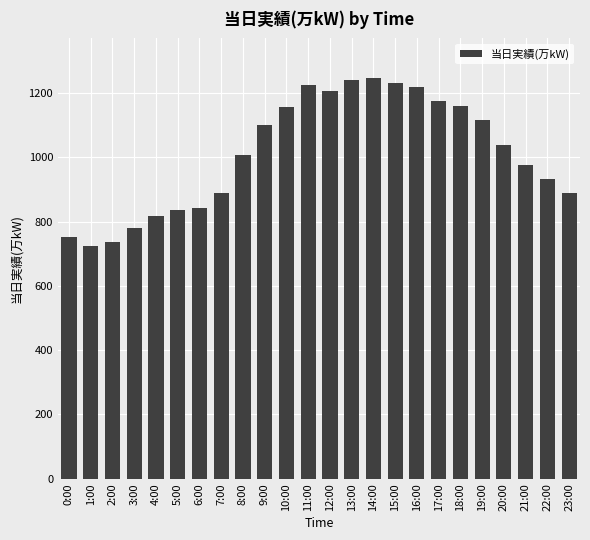

What is the sum of all values?

24289